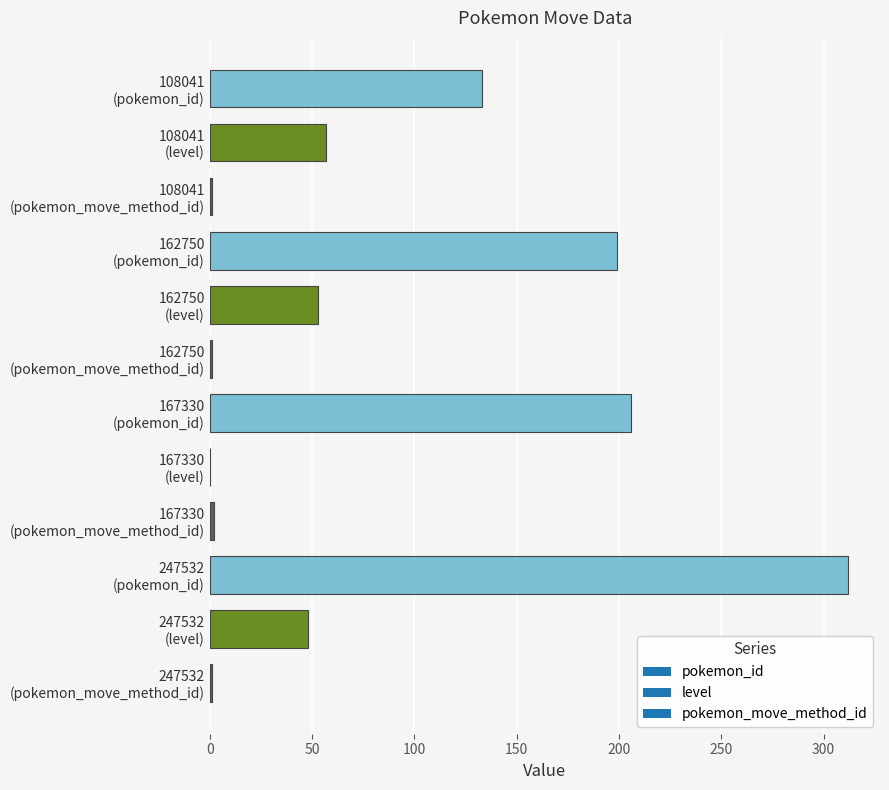

What is the maximum value shown in the chart?

312